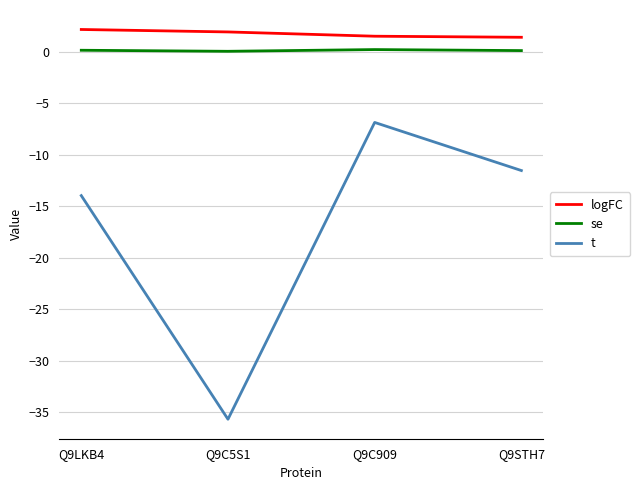

What is the average value of the logFC series?

1.8